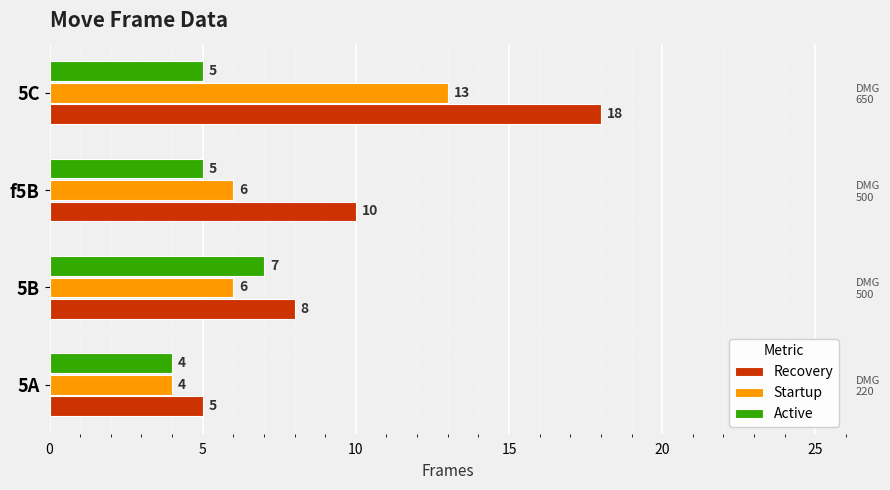

What is the average value of the Recovery series?

10